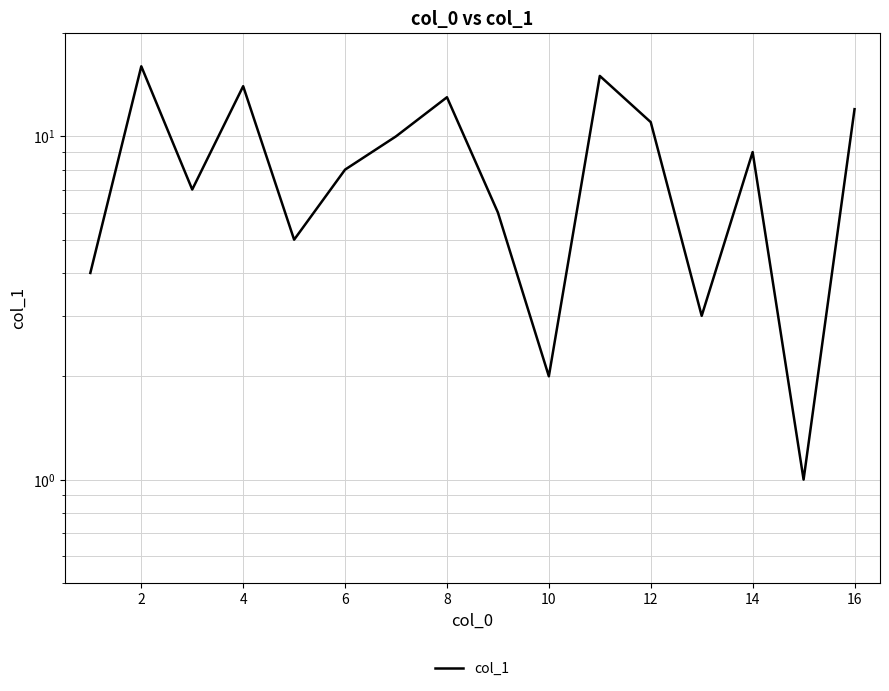

Where is the first local maximum?

2